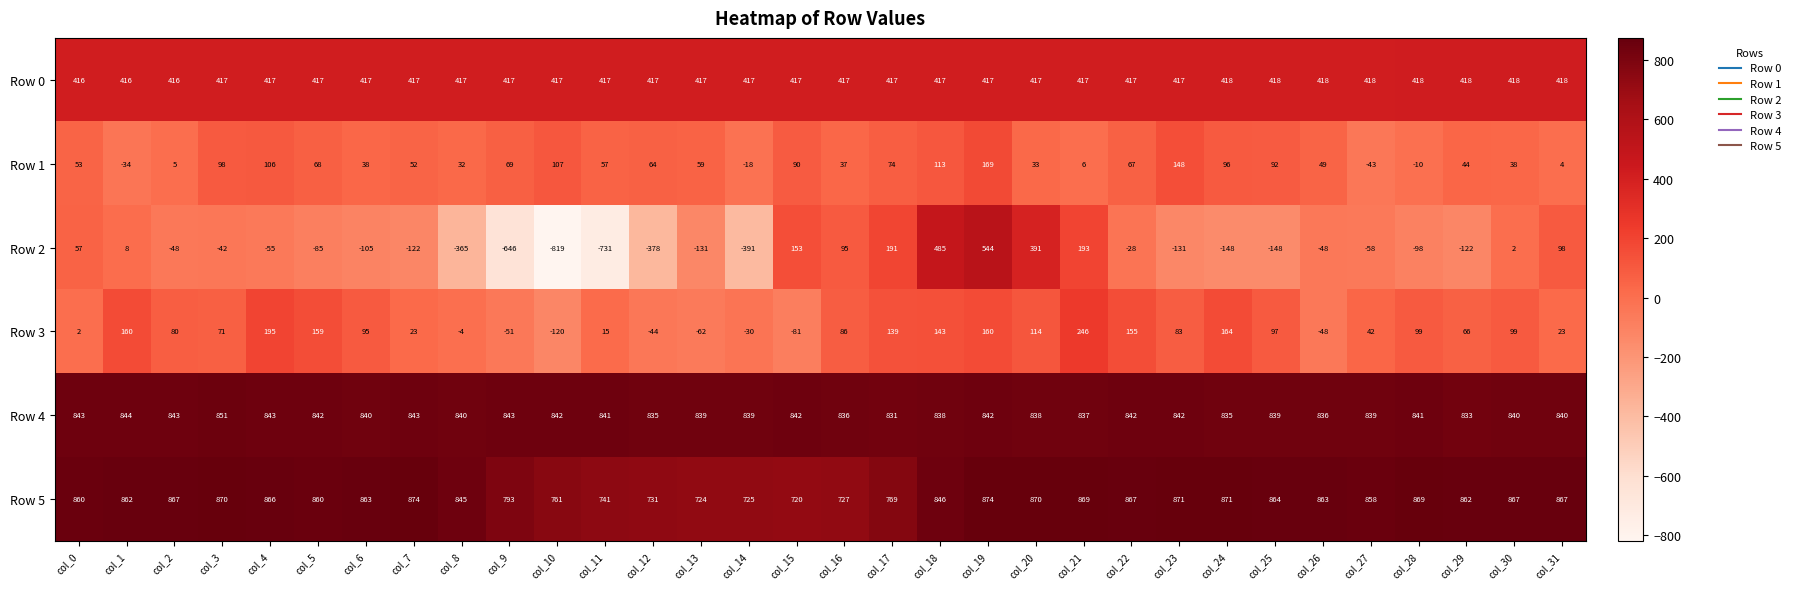

Count the number of data series in this chart.

6